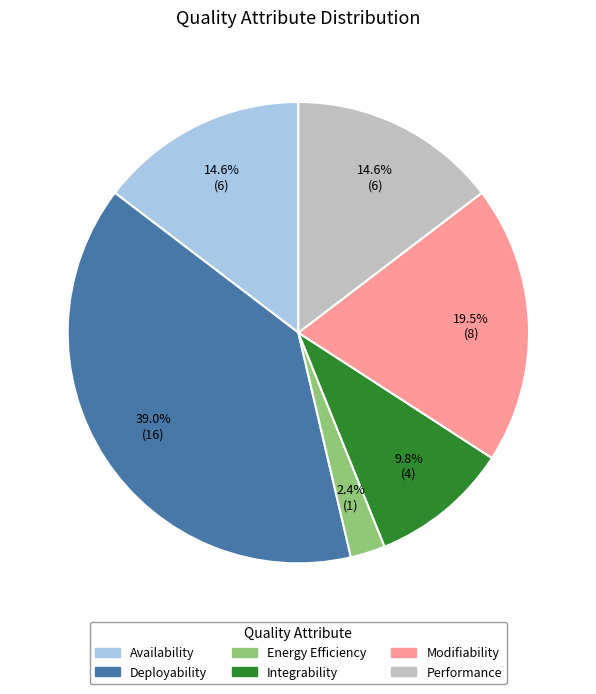

Which has a higher value, Integrability or Energy Efficiency?

Integrability